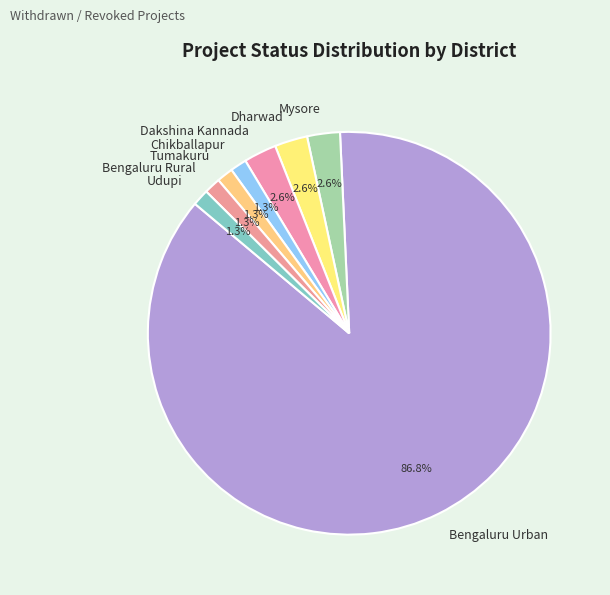

What is the ratio of the value at Udupi to the value at Bengaluru Rural?

1.0